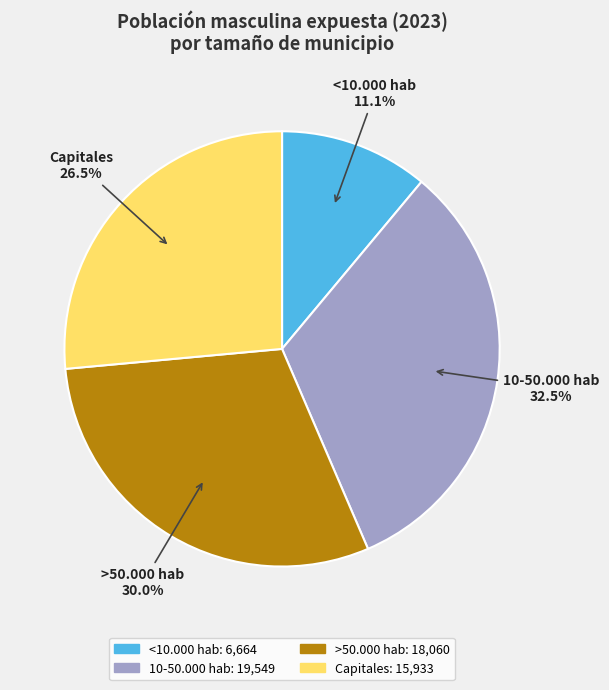

To the nearest percent, what is the average slice percentage?

25%